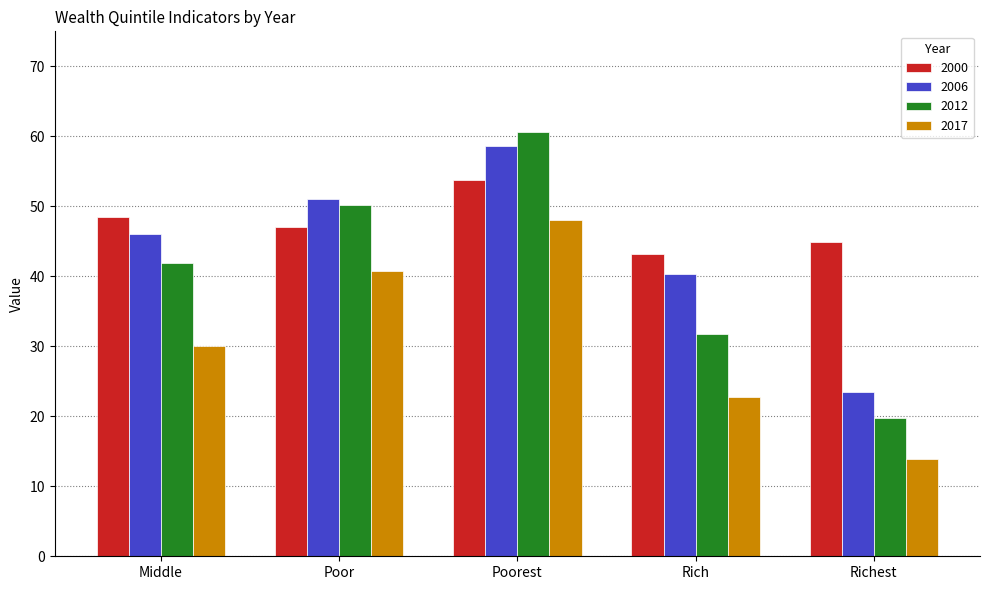

True or false: 2017 has a value of 40.8 at Poor.

True